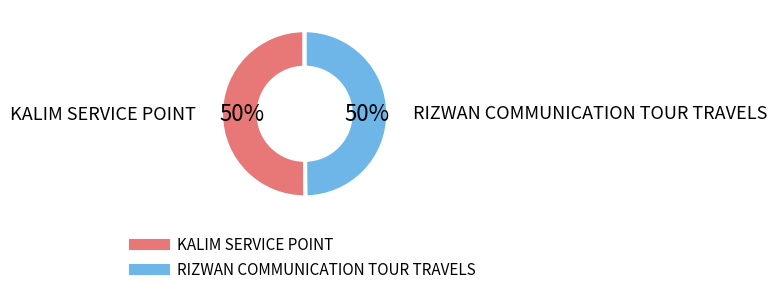

To the nearest percent, what portion does RIZWAN COMMUNICATION TOUR TRAVELS represent?

50%